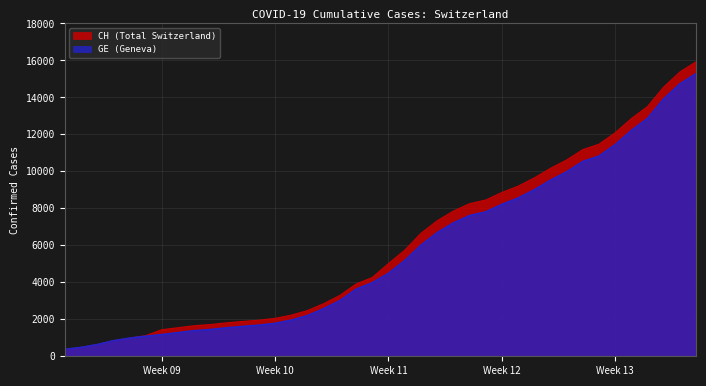

Which series has the largest range (max minus min)?

CH (Total Switzerland)